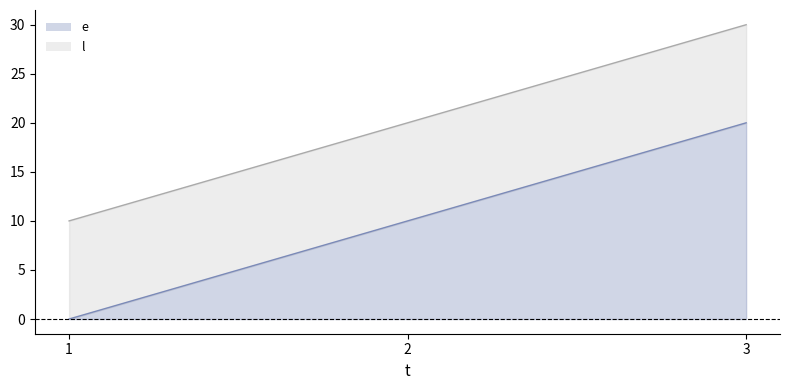

Which has a higher value, 2 or 3?

3